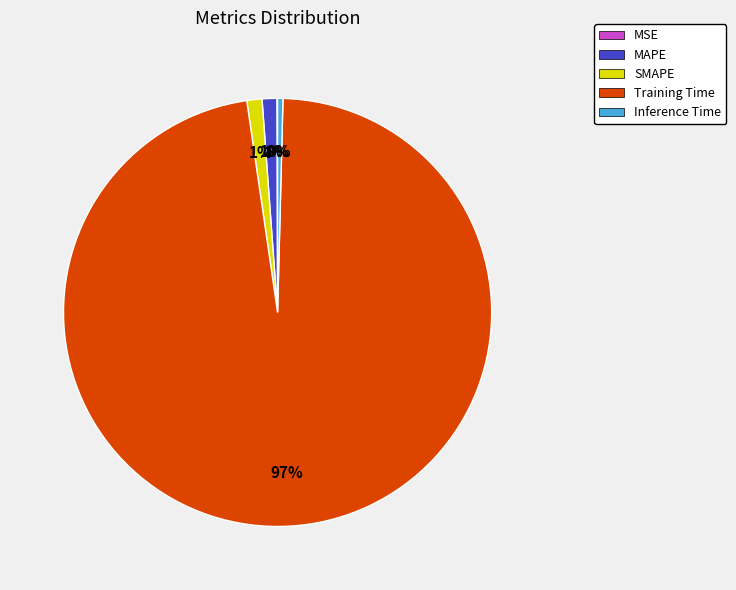

To the nearest percent, what is the difference between the Inference Time and SMAPE slice percentages?

1%